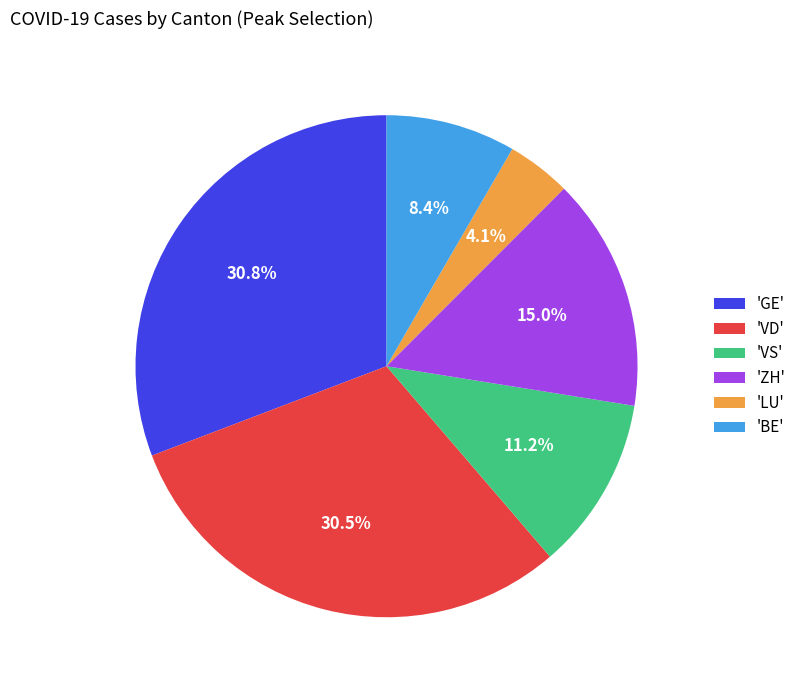

How many segments does this pie chart have?

6